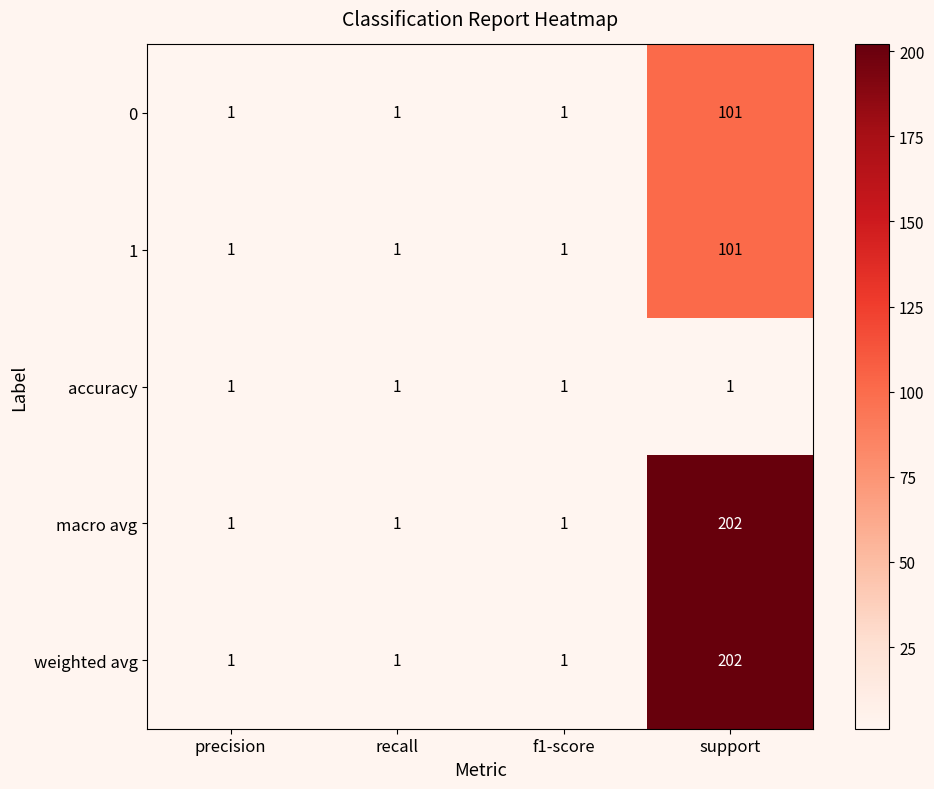

Count the number of data series in this chart.

5